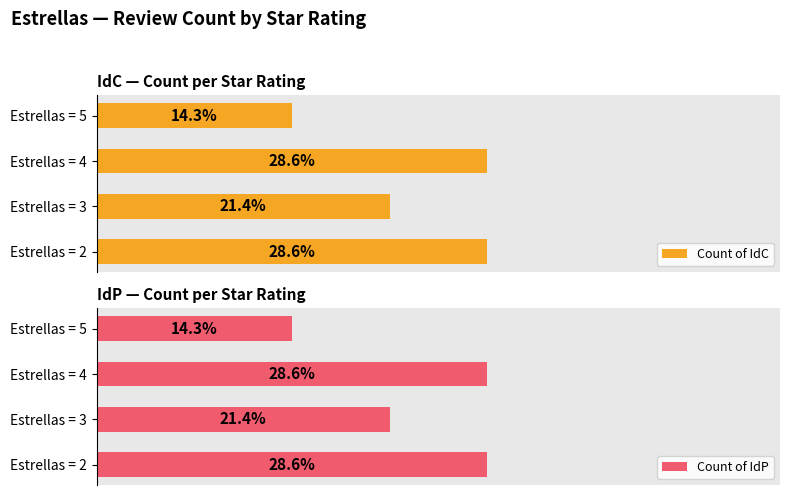

Where is Count of IdP nearest to the value 21?

Estrellas = 3